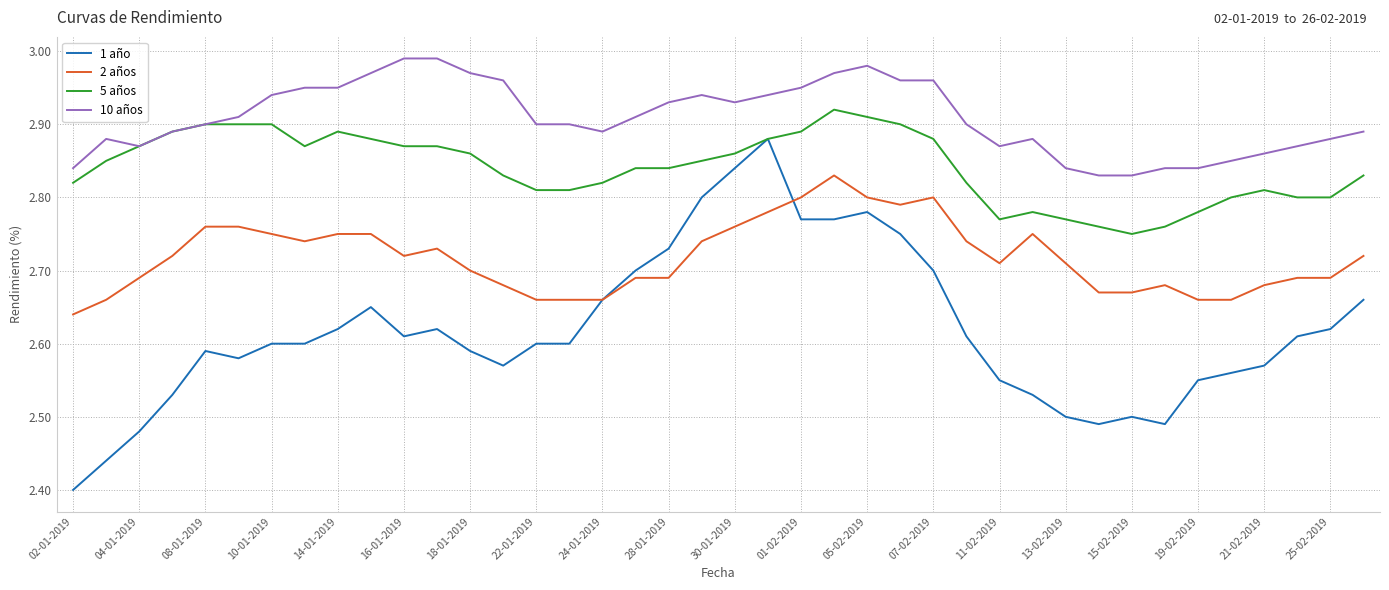

Which series has the largest total across all categories?

10 años